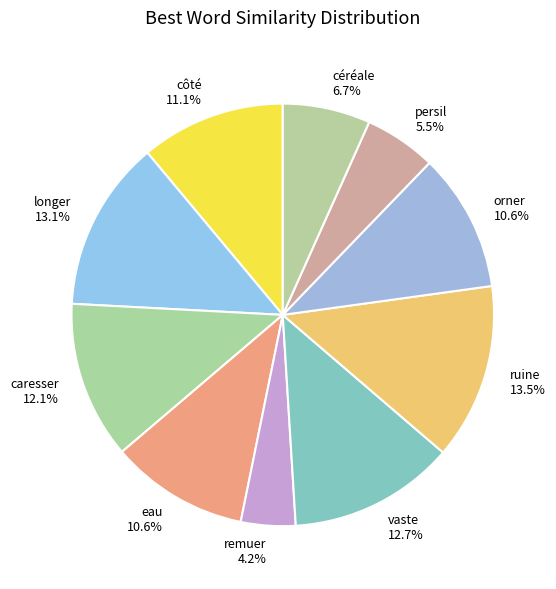

Which slice is the smallest?

remuer